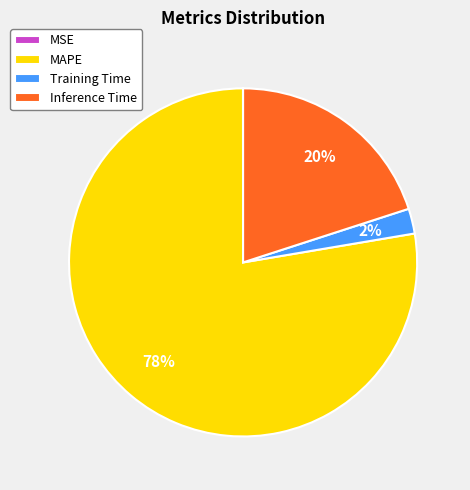

What is the ratio of the value at Inference Time to the value at MAPE?

0.3